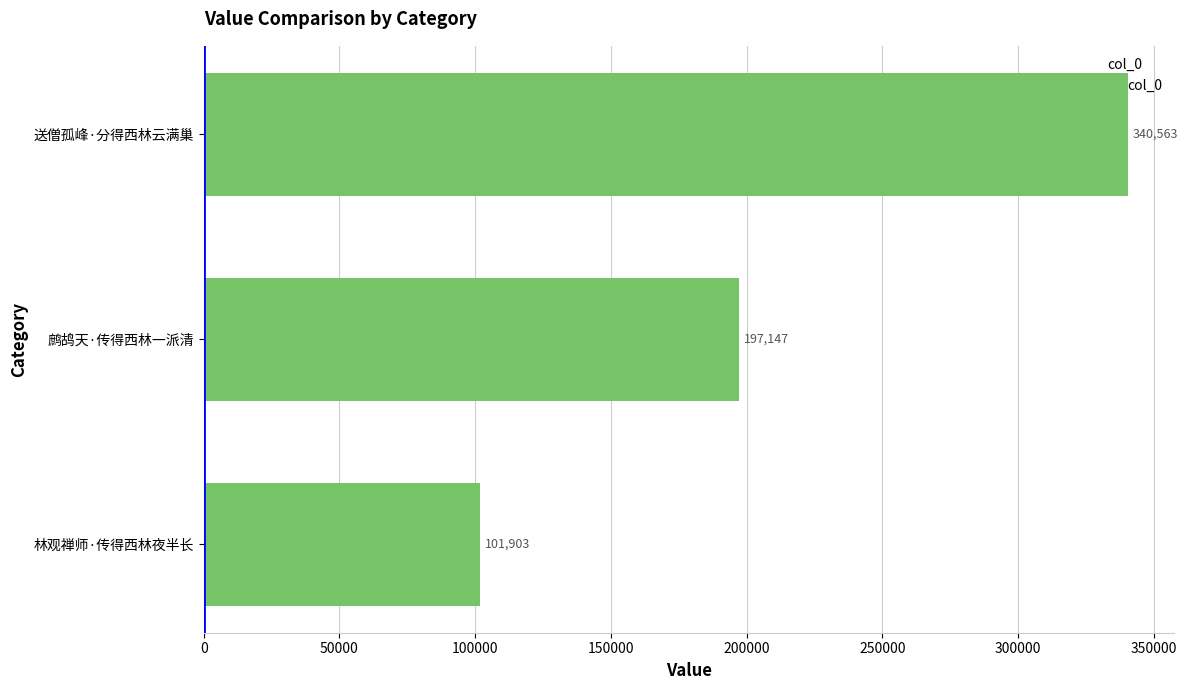

What is the approximate value at 鹧鸪天·传得西林一派清, to the nearest 100?

197100